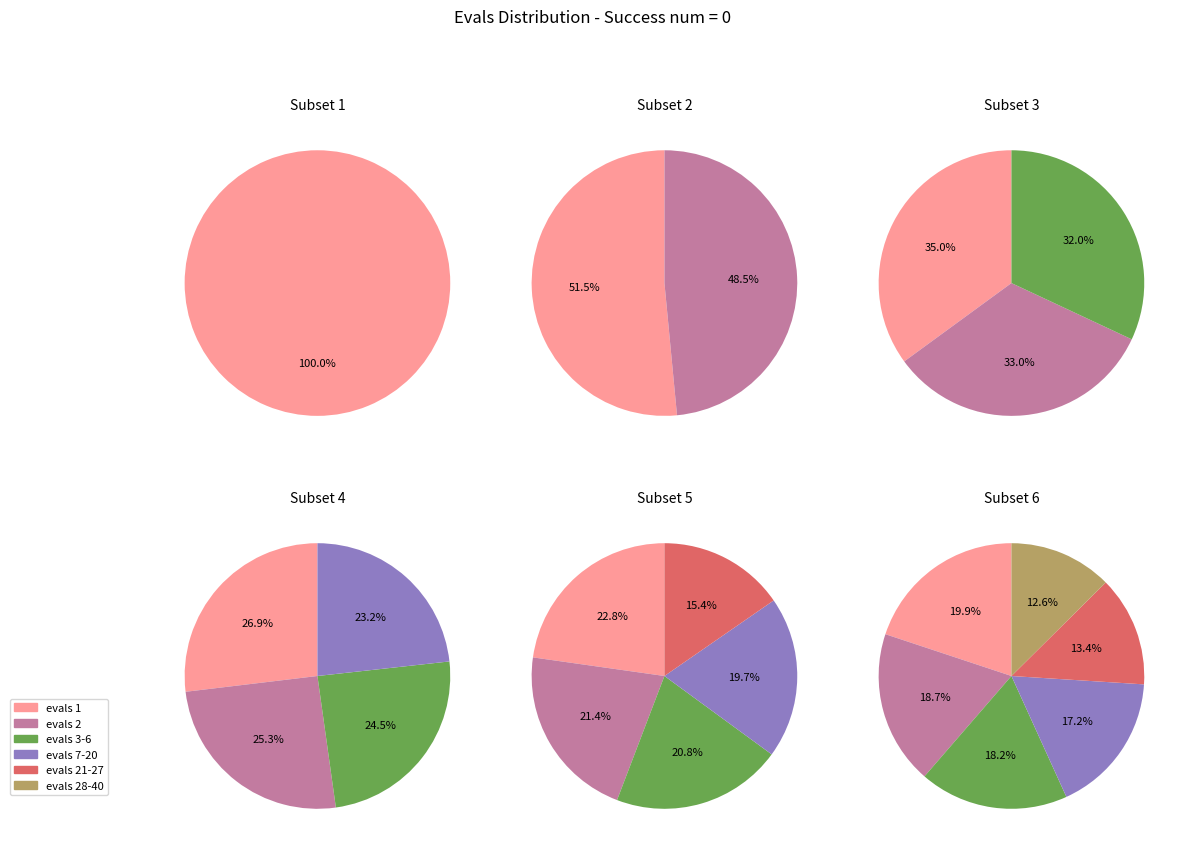

What percentage is the evals 1 slice, to the nearest percent?

20%